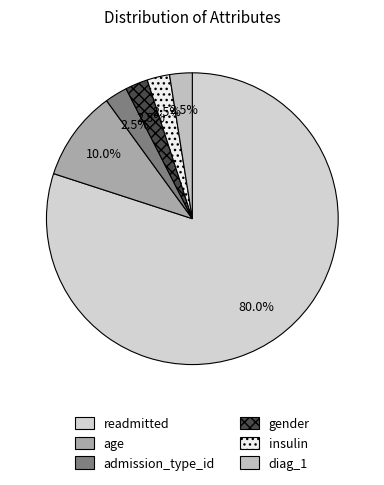

Do diag_1 and admission_type_id together represent more than half of the pie?

No